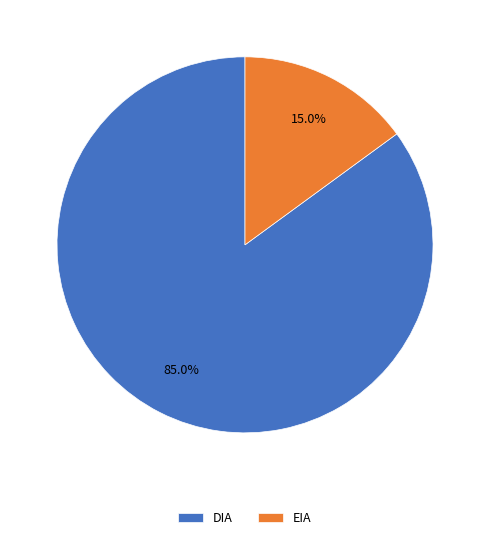

To the nearest percent, what is the average slice percentage?

50%